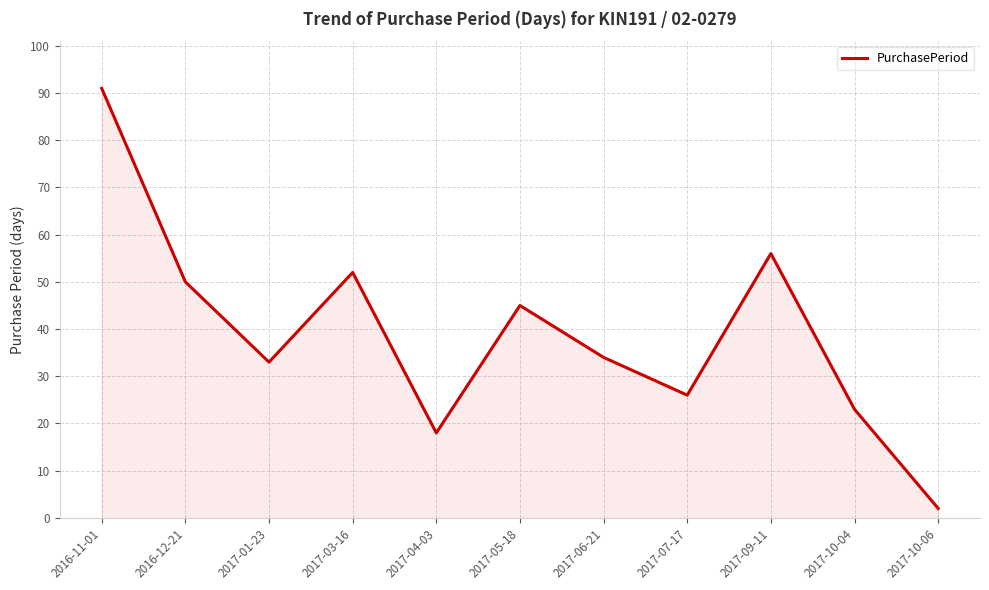

What position from the left is 2017-10-04?

10